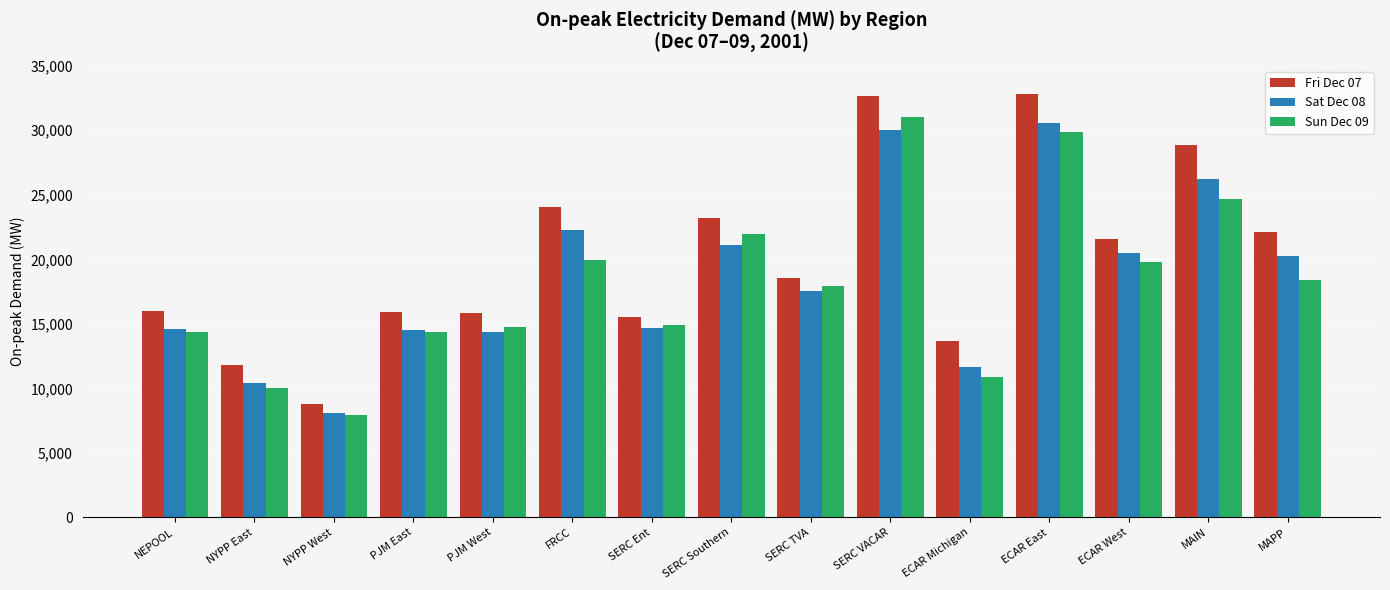

What is the sum of the Sat Dec 08 values at SERC Ent and NYPP West?

22748.3